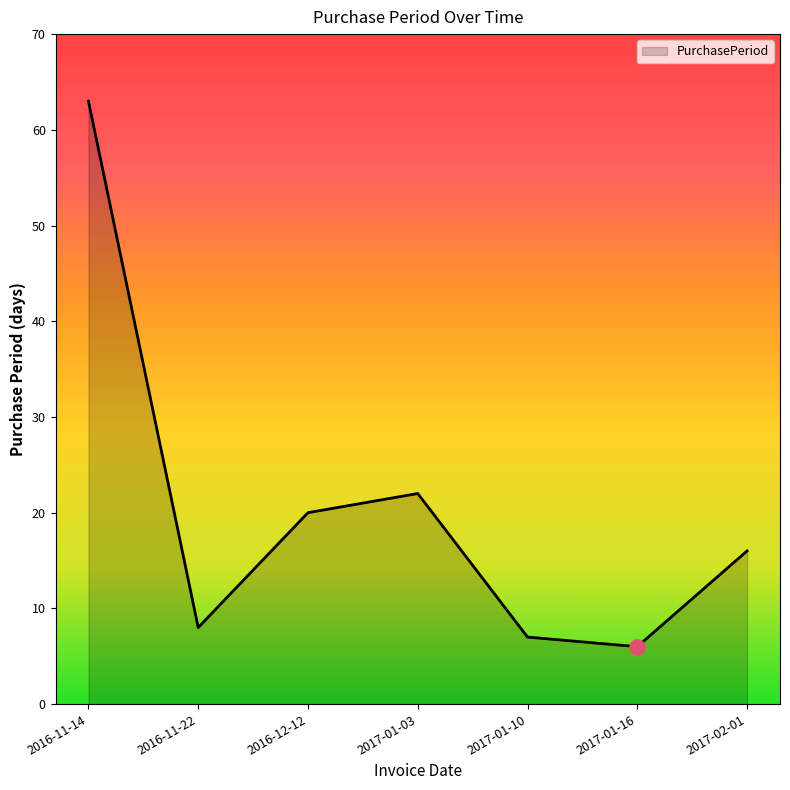

Approximately how many times larger is the value at 2016-12-12 compared to 2017-01-16?

3.3